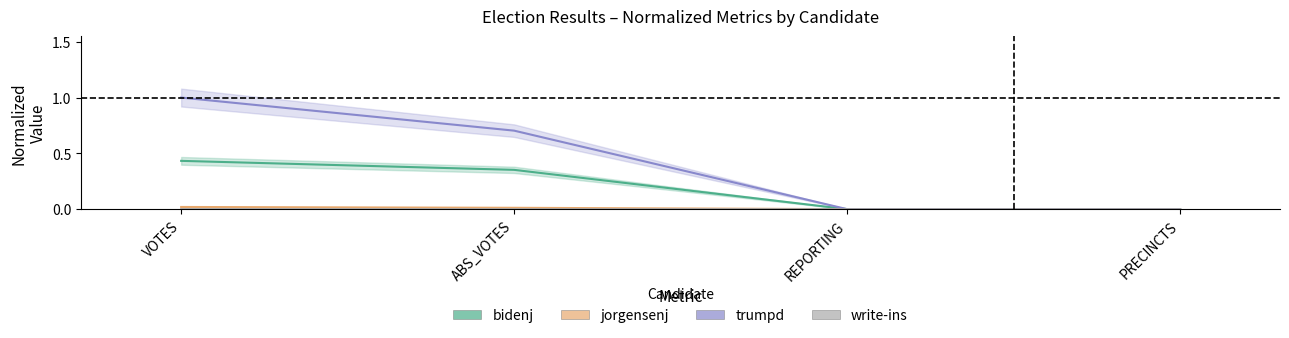

Reading right to left, extract all data points from this chart.

bidenj: 0.0	0.0	0.4	0.4
jorgensenj: 0.0	0.0	0.0	0.0
trumpd: 0.0	0.0	0.7	1.0
write-ins: 0.0	0.0	0.0	0.0